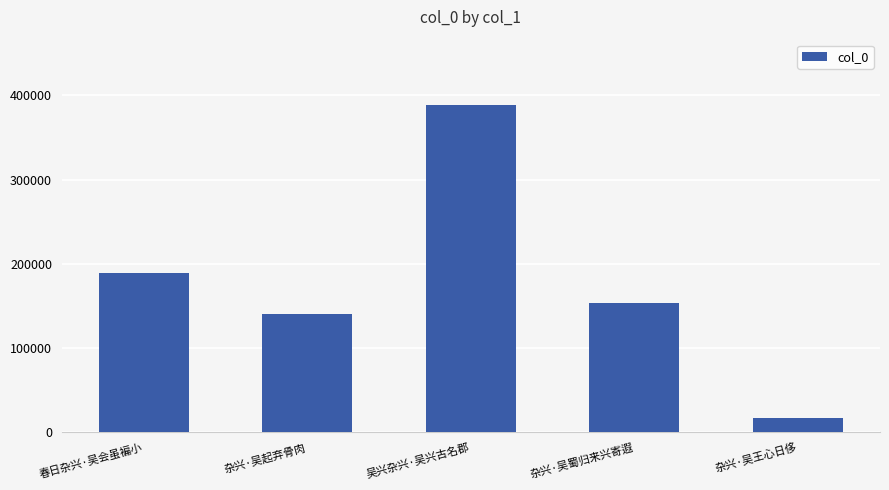

At which category does the chart reach its minimum across all series?

杂兴·吴王心日侈